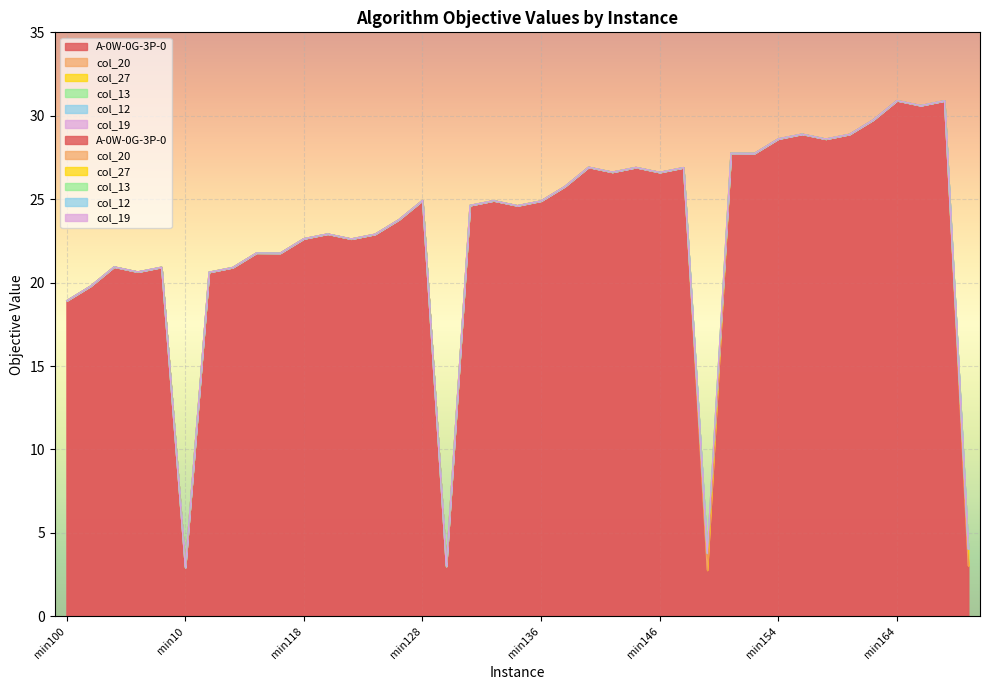

Which category has the highest value across all series?

min164